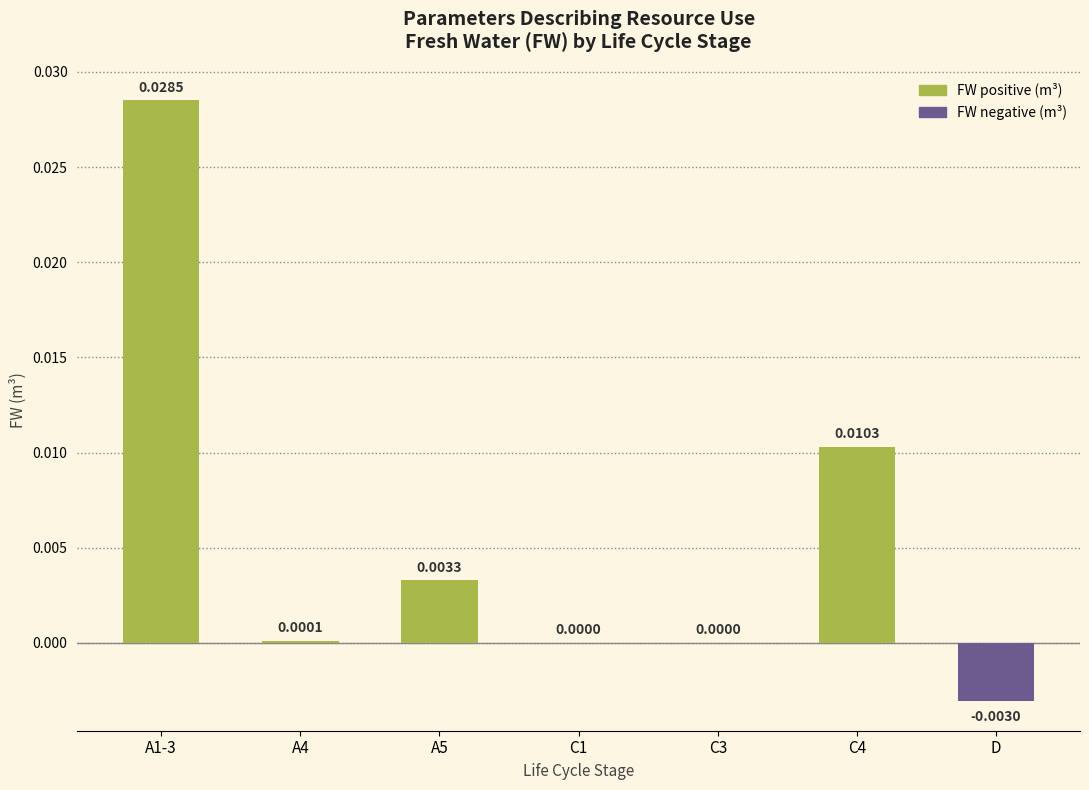

Which has a higher value, C4 or C1?

C4